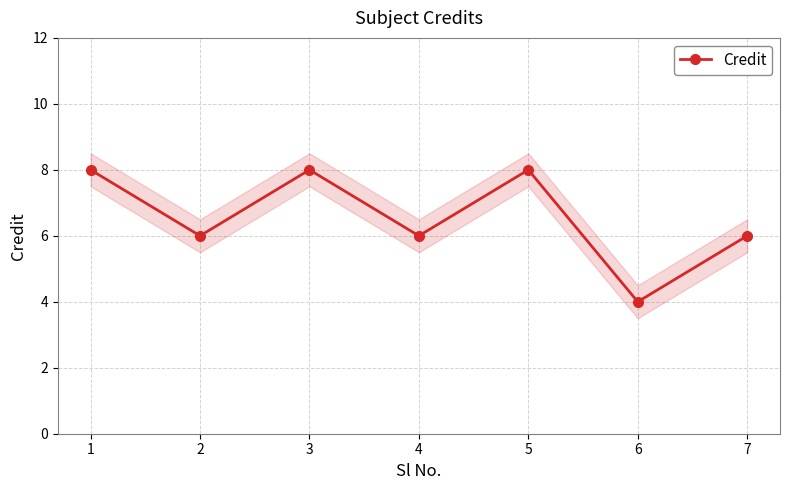

True or false: the data has more than 1 interior local peaks.

True